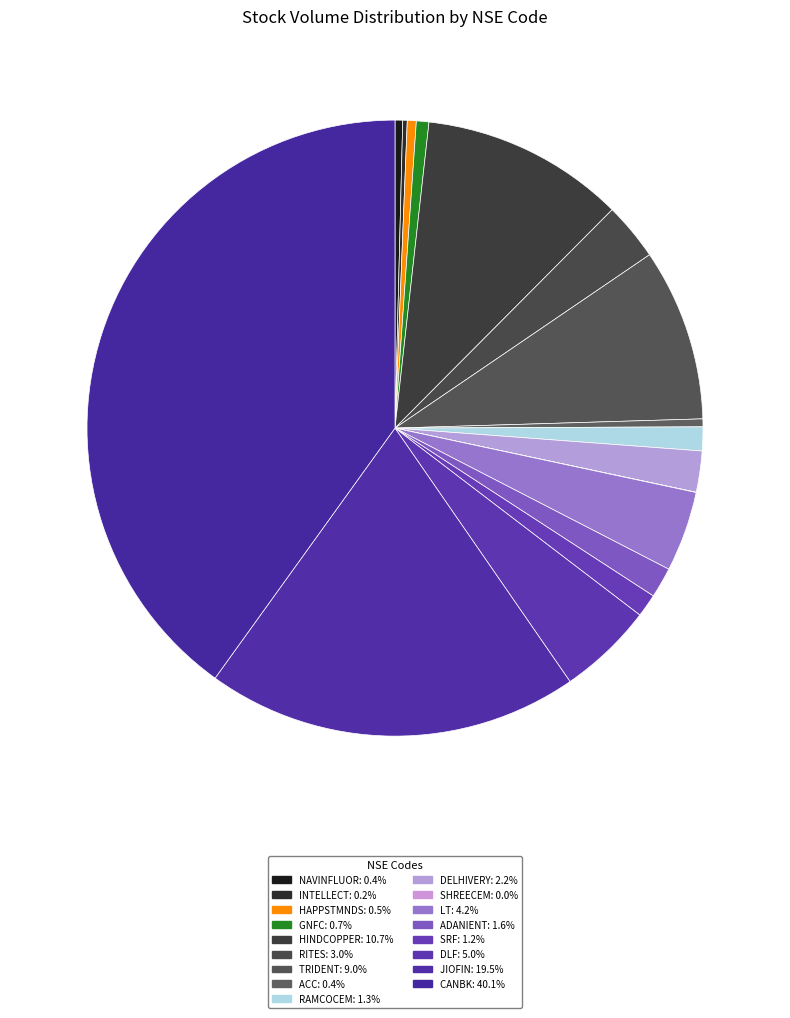

What is the total percentage of RITES and ACC?

3.4%